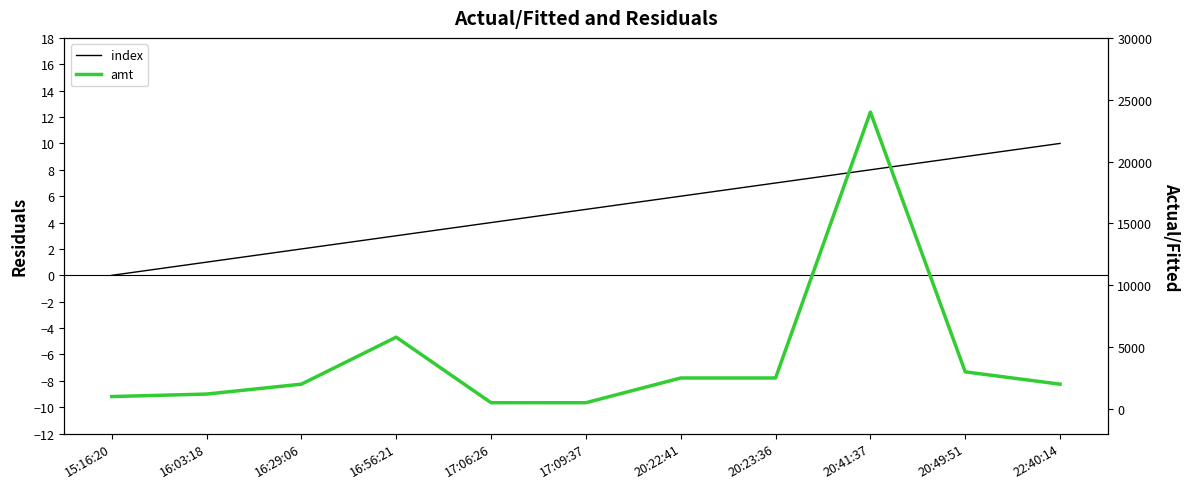

Where is index nearest to the value 5?

17:09:37